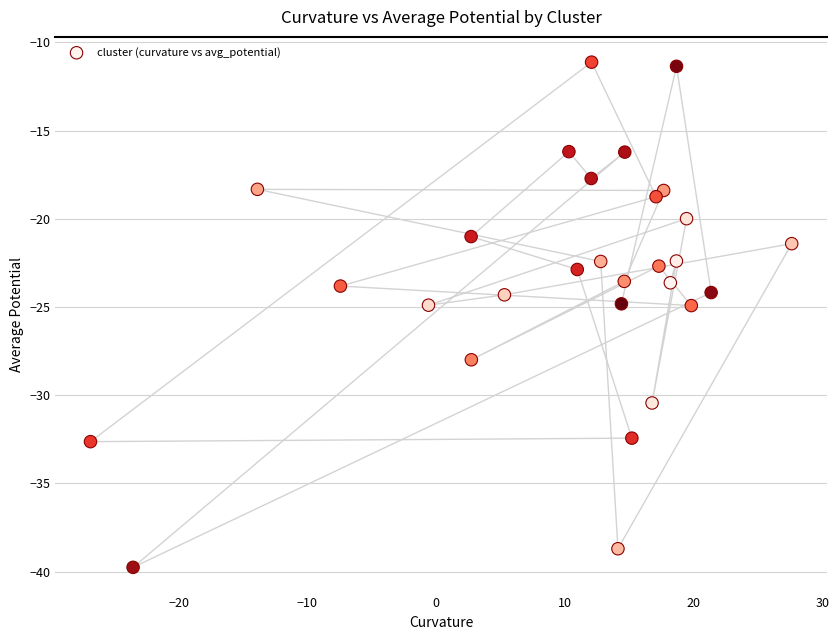

What is the range of Y values (max minus min)?

28.6